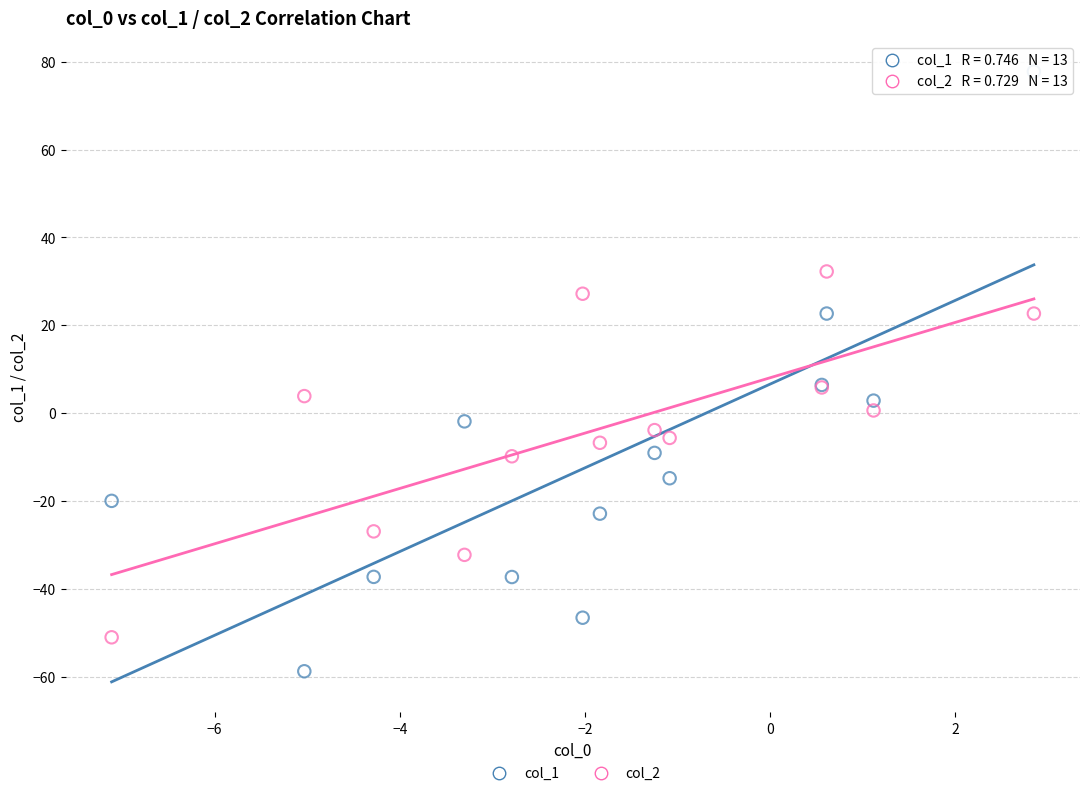

Which series contains the highest Y value?

col_1